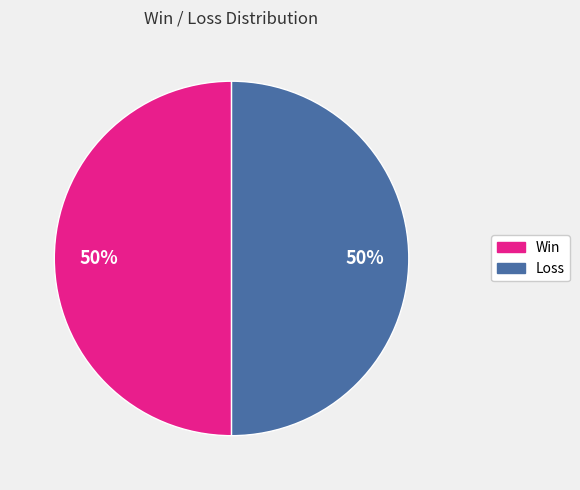

To the nearest percent, what is the average slice percentage?

50%